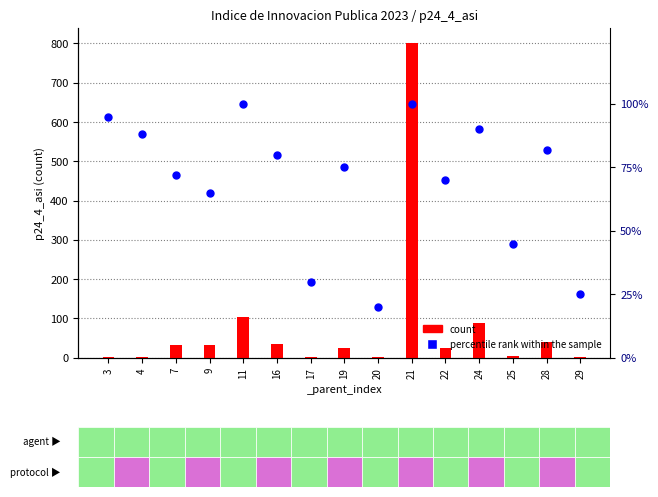

What is the total value across all series at 17?

32